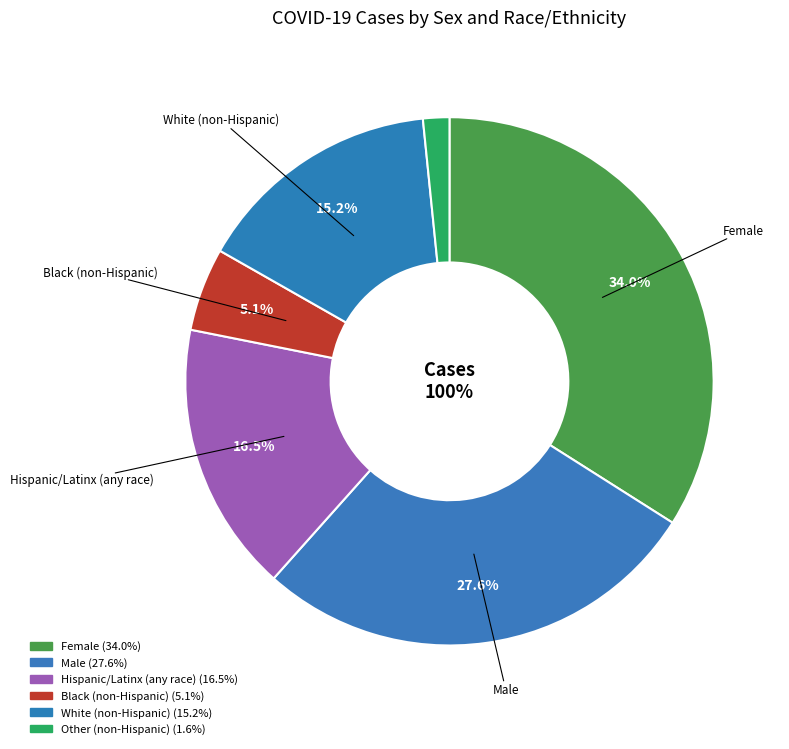

Does Female represent more than half of the total?

No